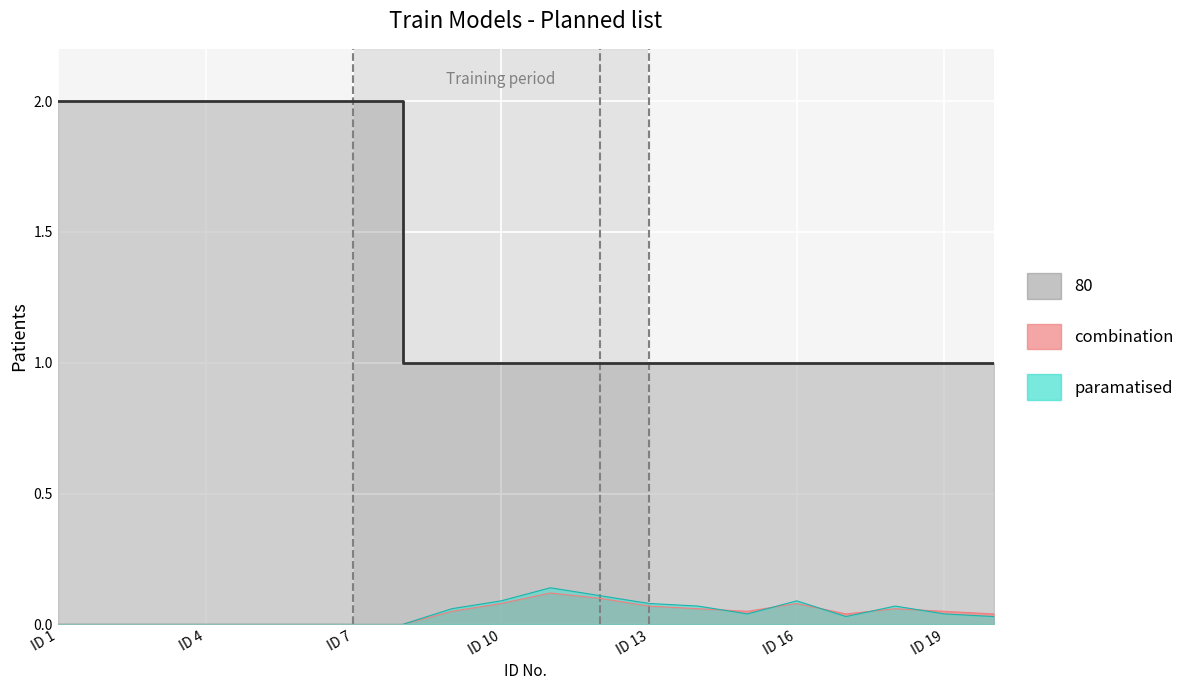

What is the sum of all combination values?

0.8